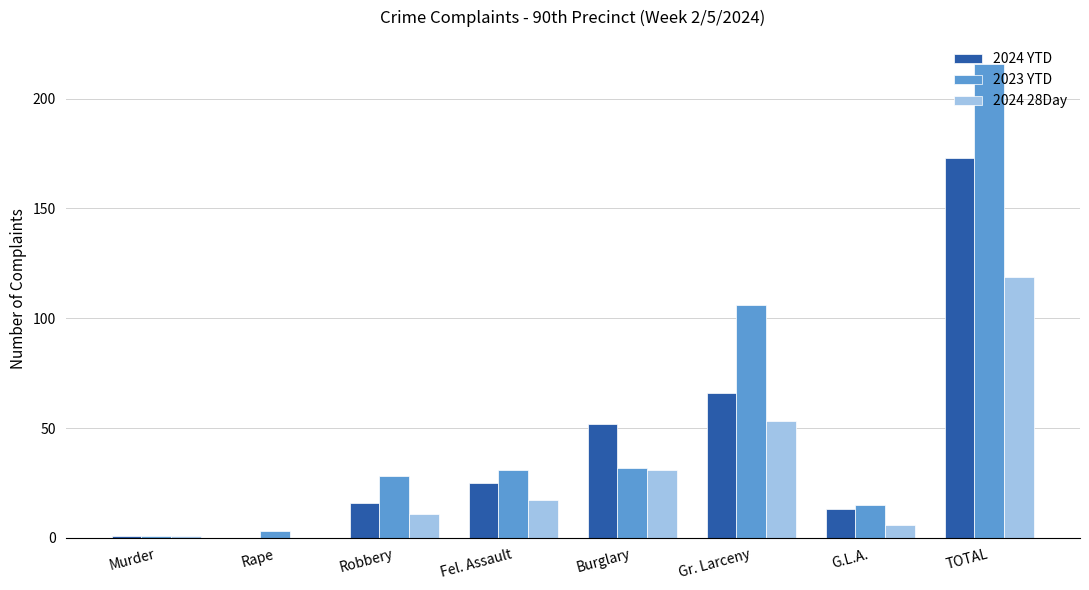

Reading left to right, extract all data points from this chart.

2024 YTD: 1	0	16	25	52	66	13	173
2023 YTD: 1	3	28	31	32	106	15	216
2024 28Day: 1	0	11	17	31	53	6	119